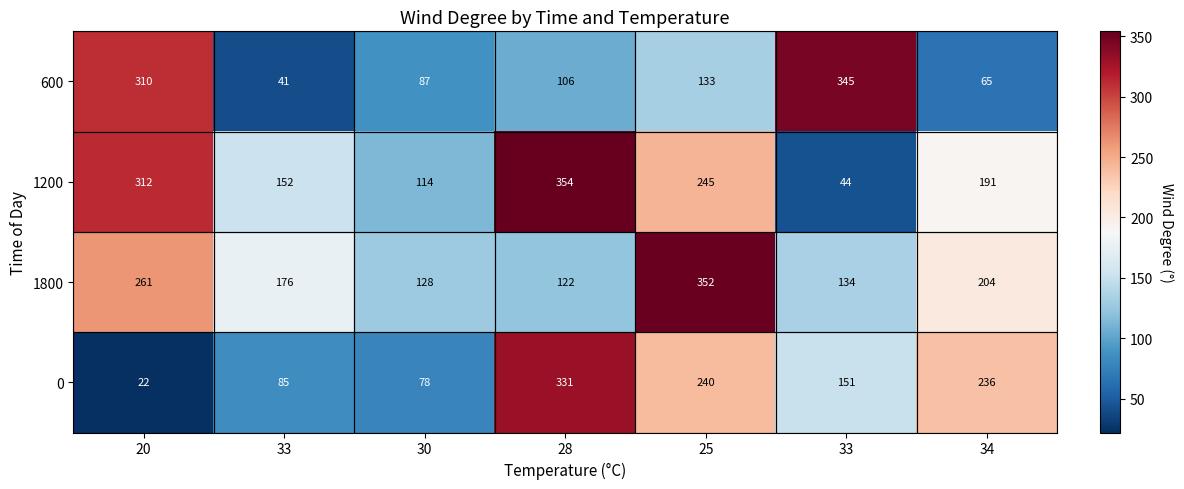

What is the difference between the highest and lowest values at 34?

171